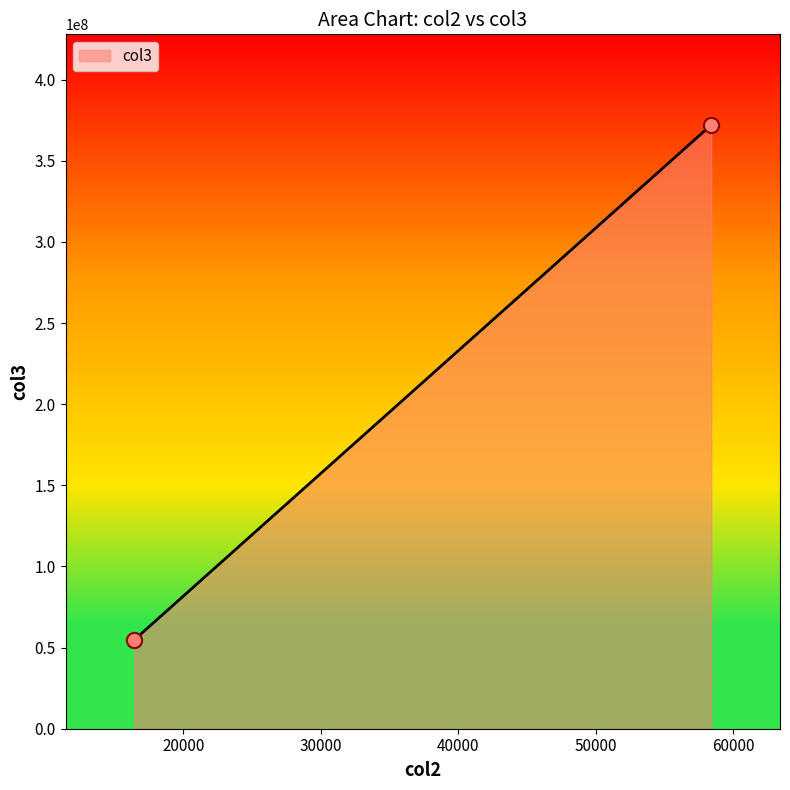

What is the average Y value?

213450338